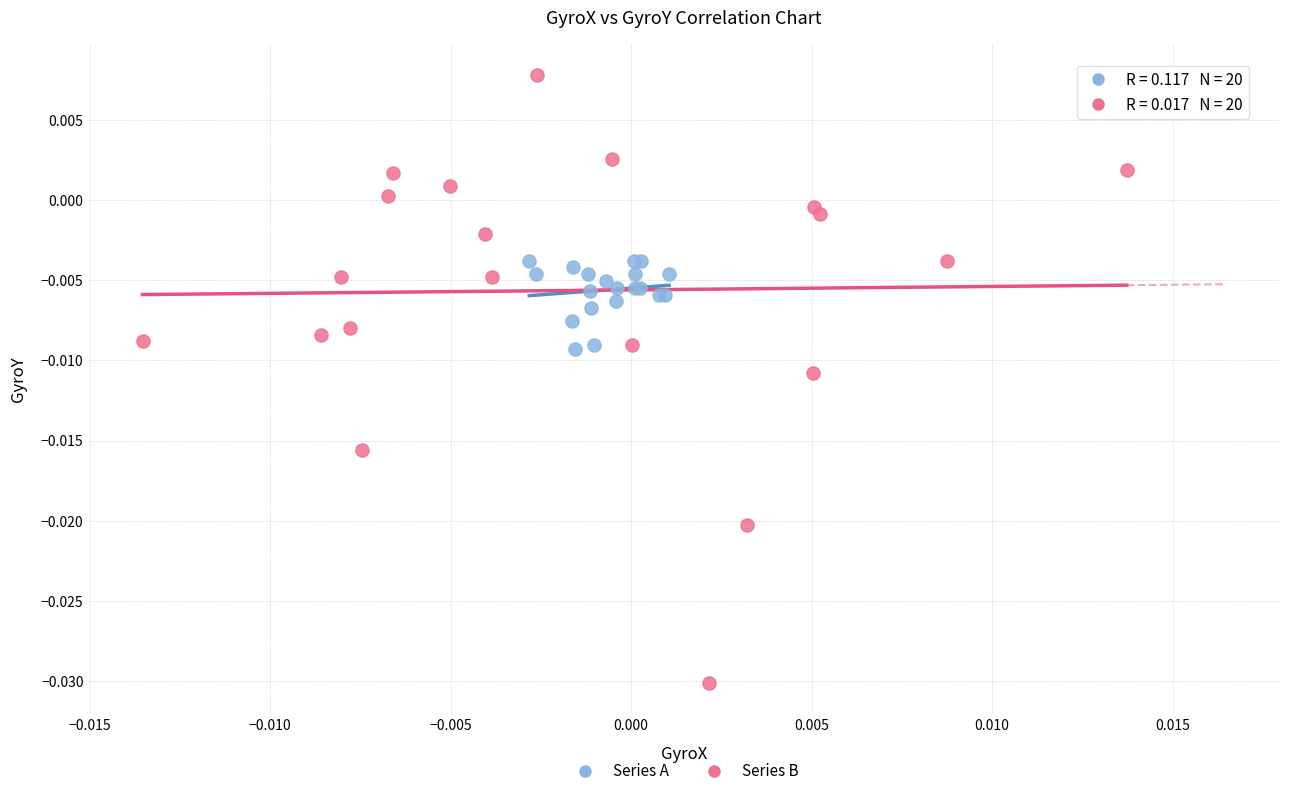

Which series reaches the maximum Y coordinate?

Series B